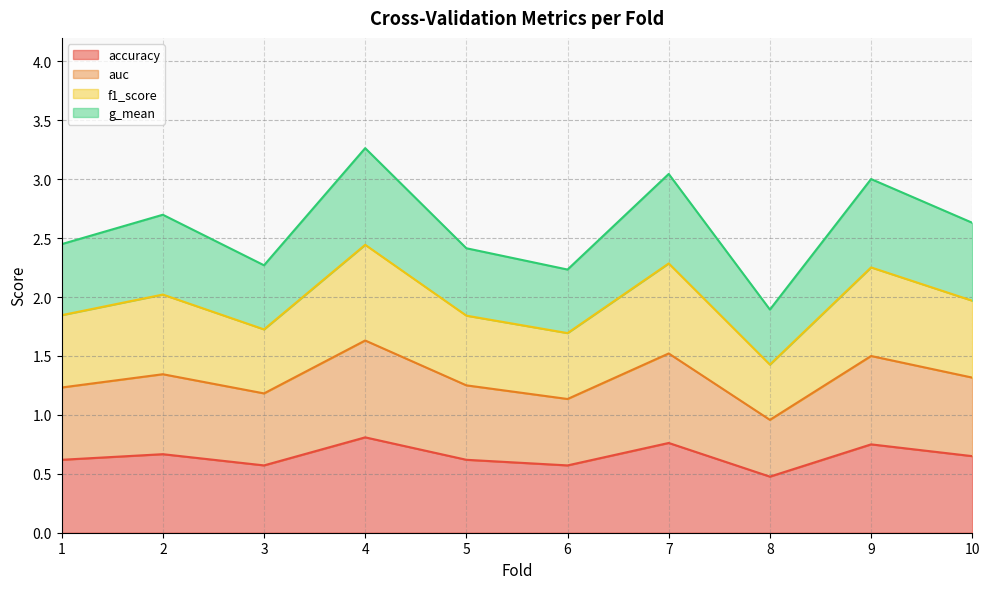

Between 6 and 9, which series saw the biggest shift?

f1_score